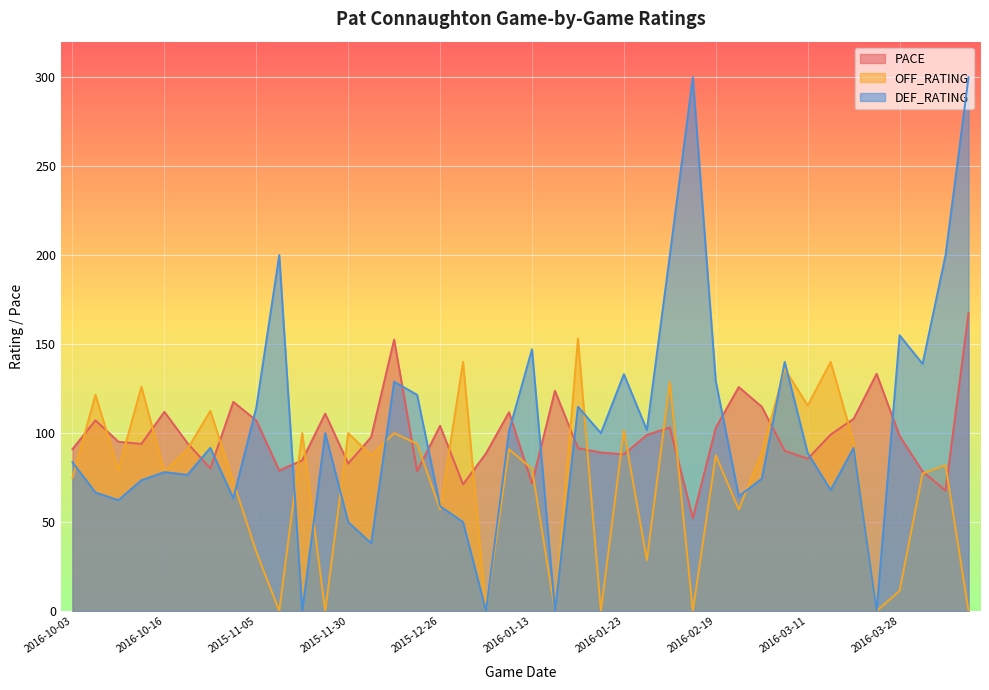

What is the sum of the PACE values at 2016-10-13 and 2016-02-02?

197.1